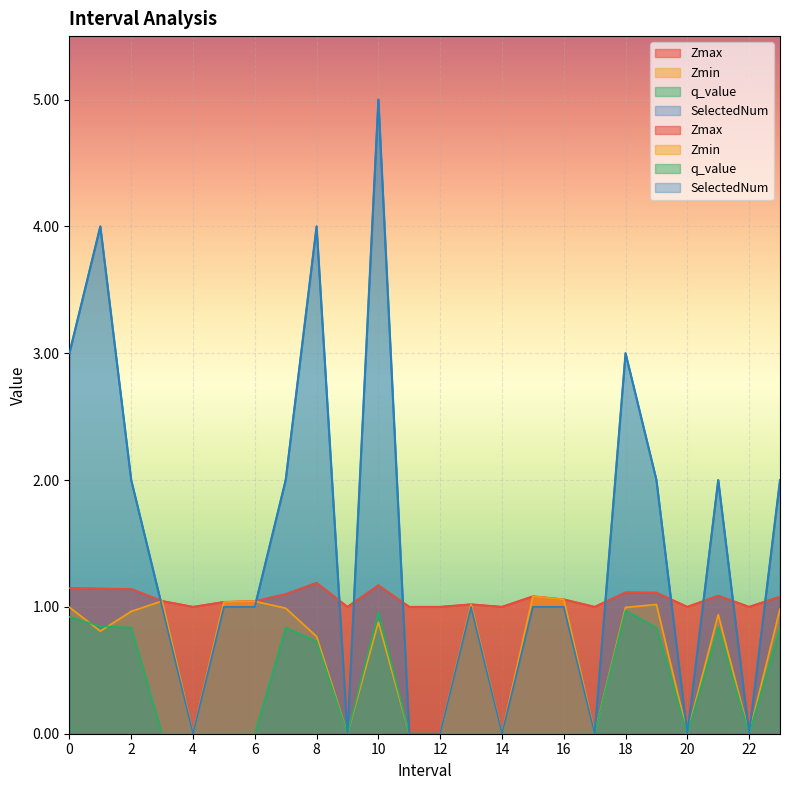

True or false: Zmin and q_value intersect in this chart.

True